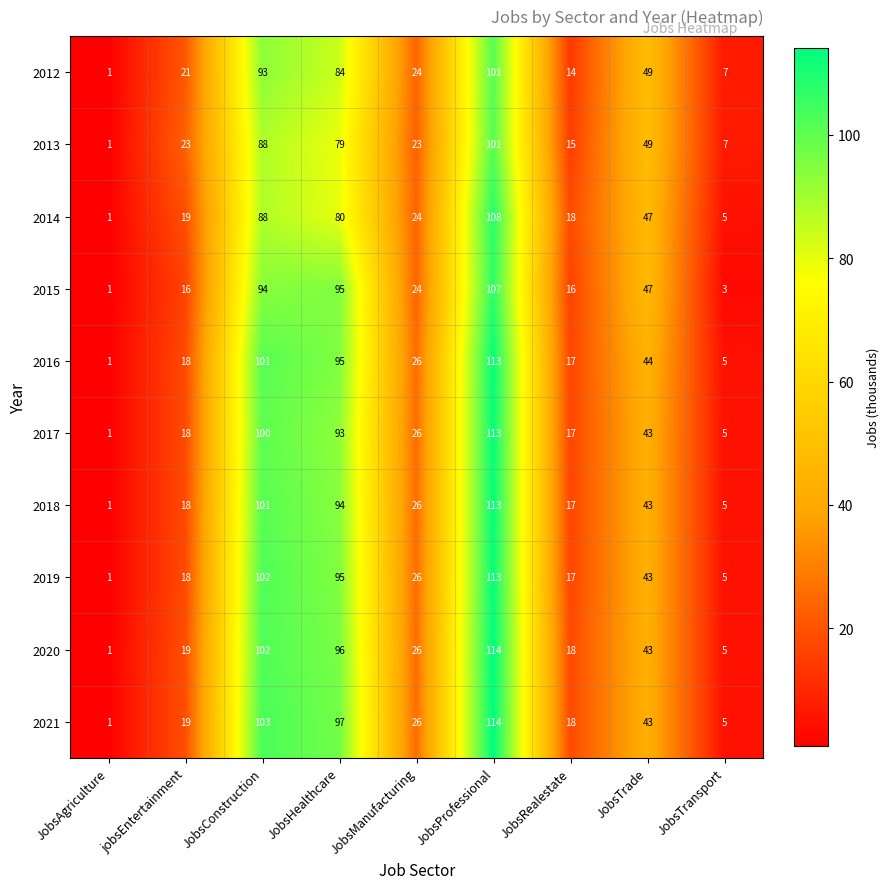

At which category is the sum across all series the highest?

JobsProfessional